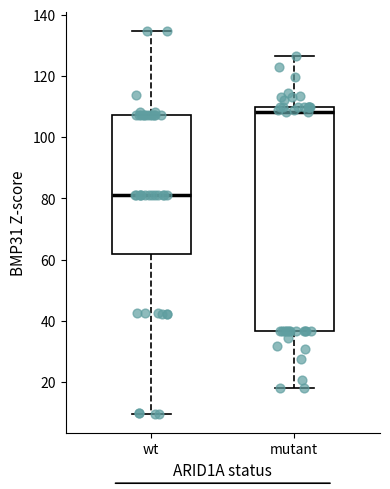

Reading left to right, transcribe this box plot: for each box, give where its median line is, the range the box spans, and where its two whiskers end, as read against the y-axis. The values are not printed on the chart, so give them approximately, as read against the axis.

wt: median 82, box 62 to 108, whiskers 10 to 134
mutant: median 108, box 36 to 110, whiskers 18 to 126